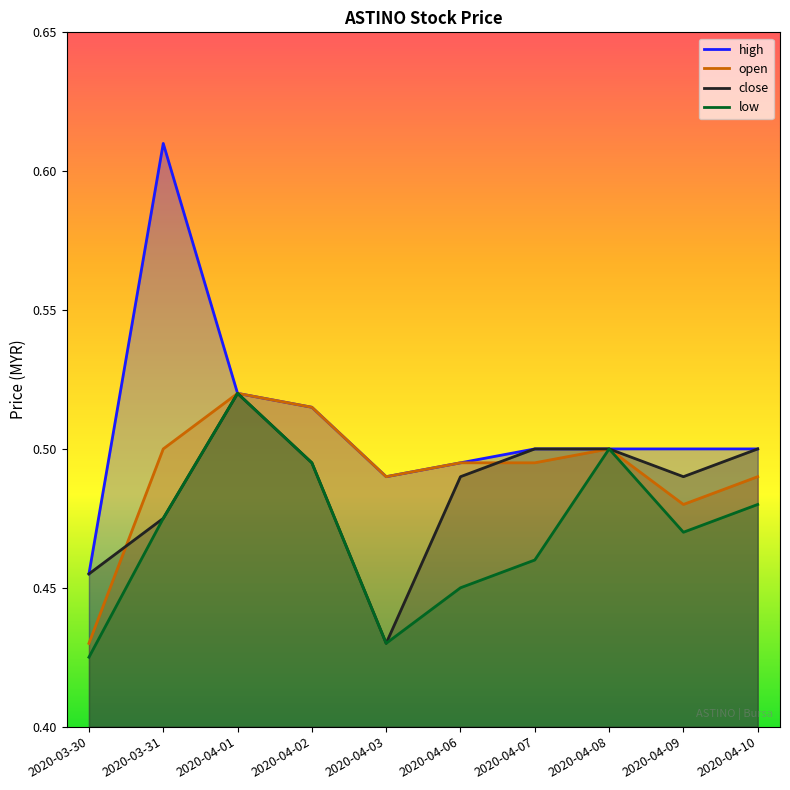

What value does the open series have at 2020-04-07?

0.5